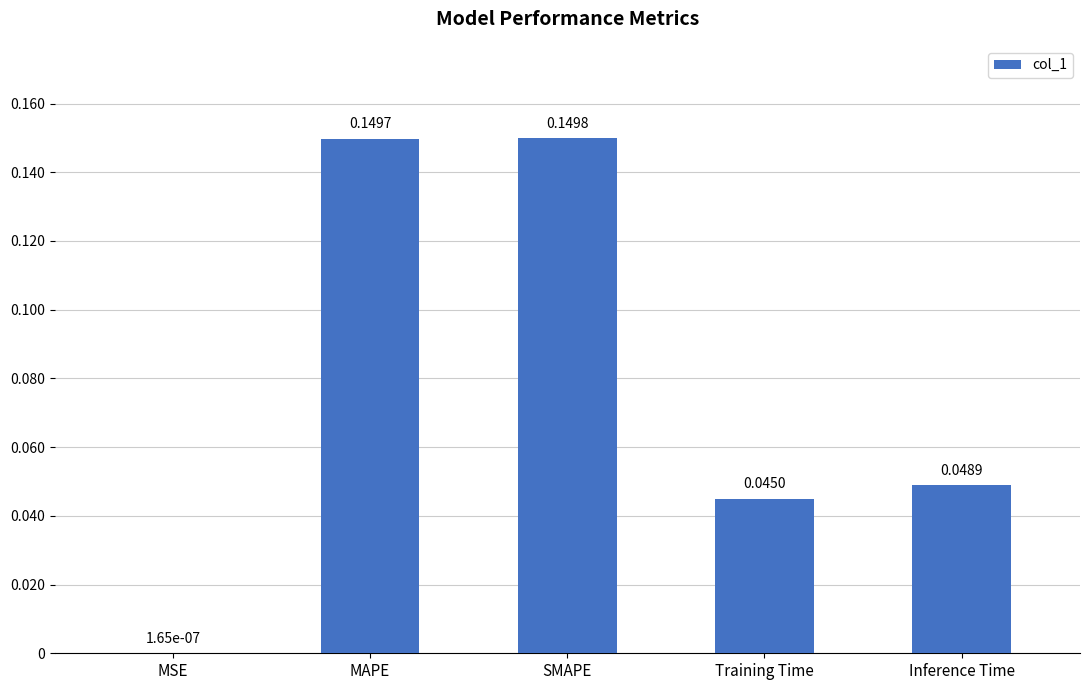

At which label is the value closest to 0?

MSE